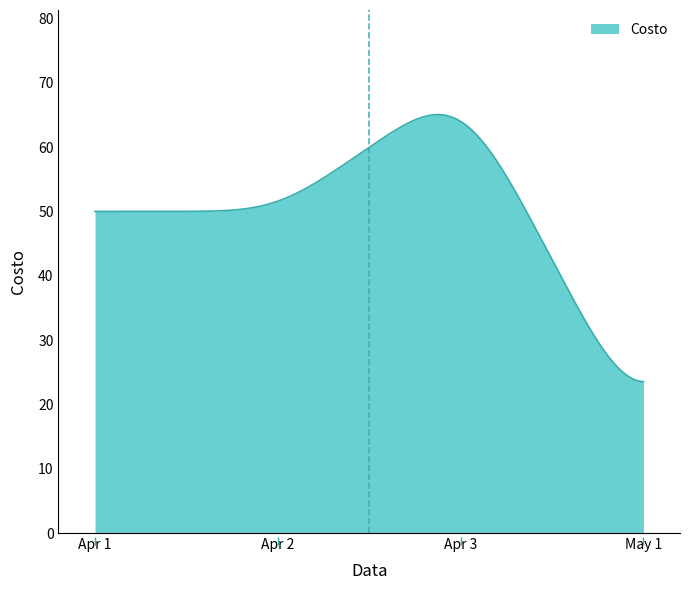

What is the difference between the maximum and minimum values?

41.5